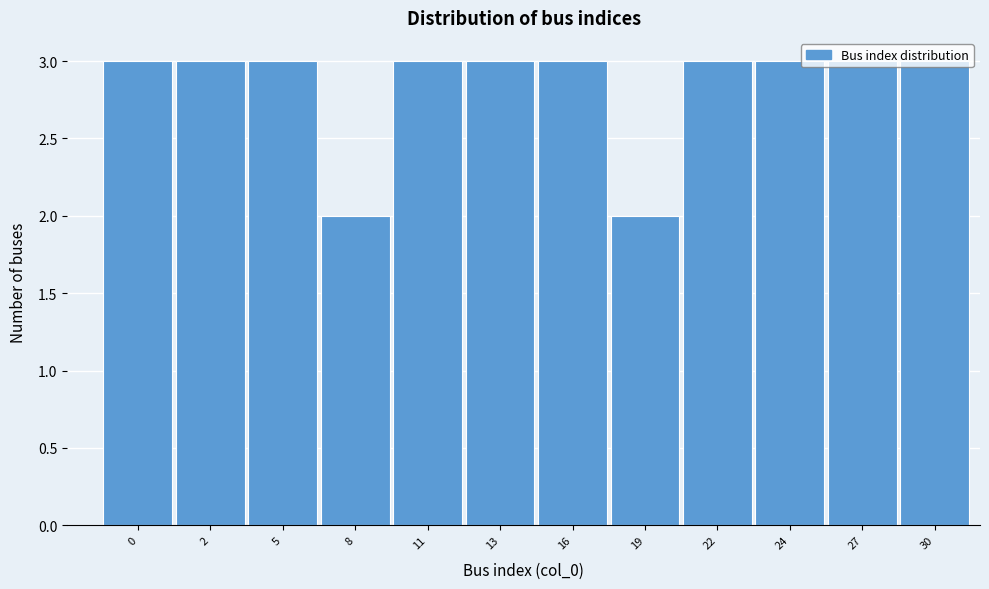

What is the ratio of the value at 11 to the value at 30?

1.0